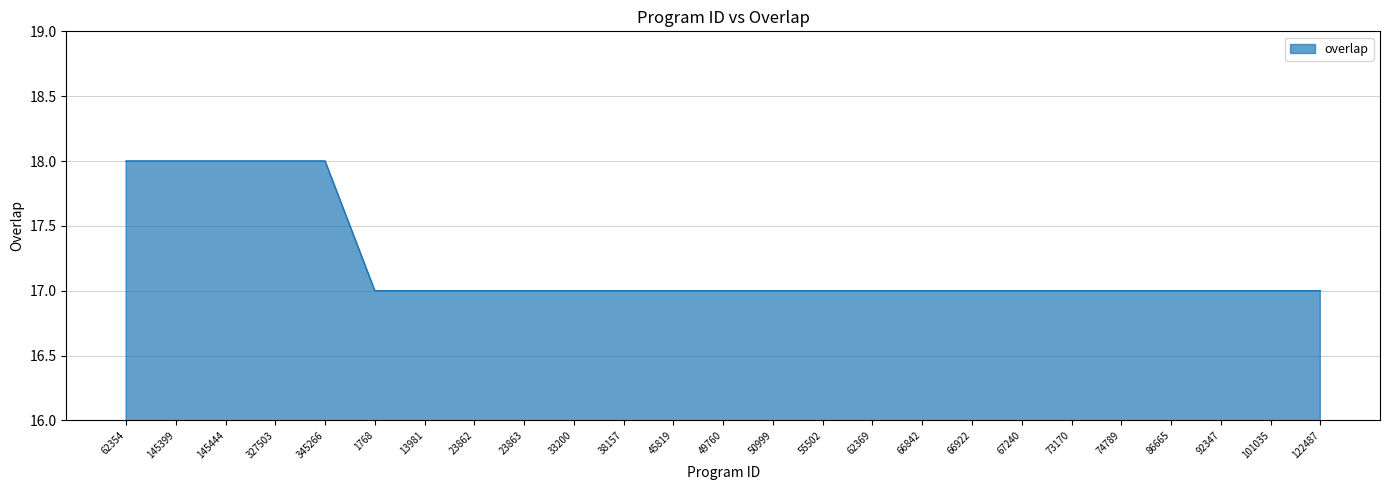

What is the average value?

17